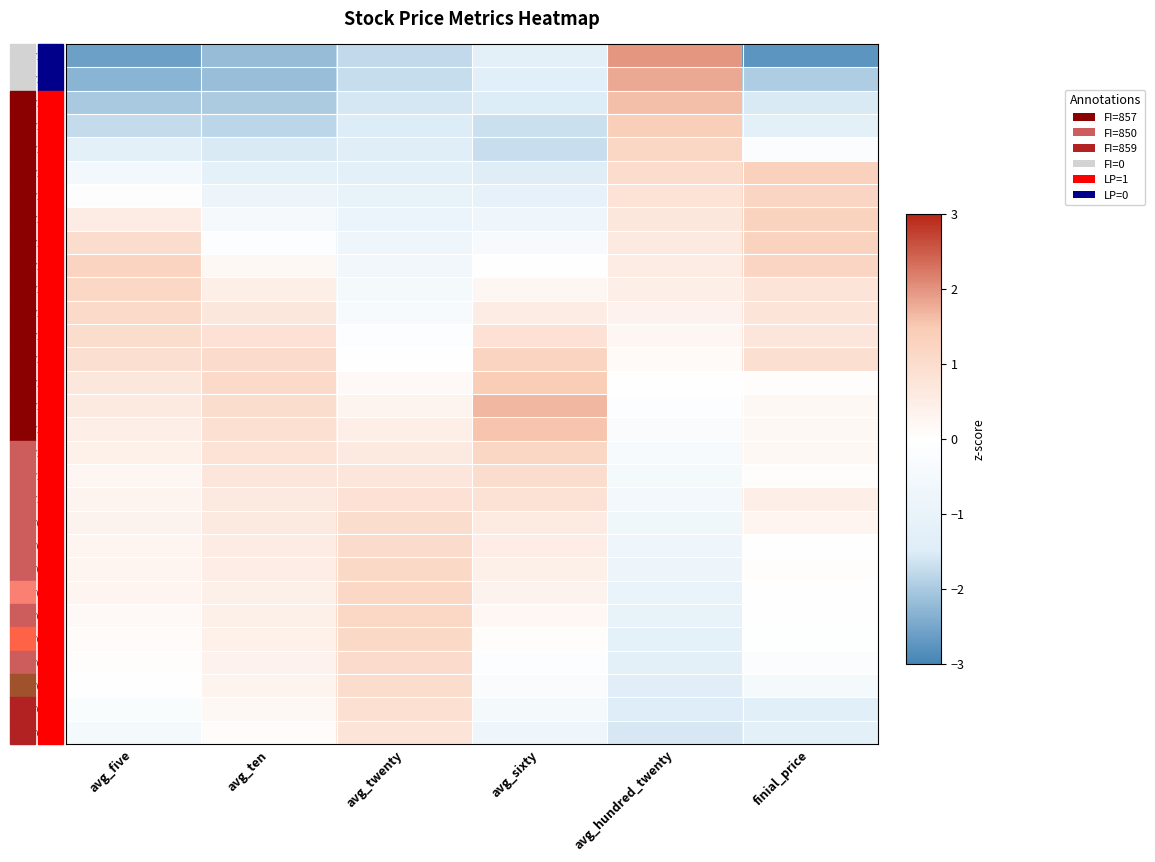

At avg_five, list the series in order from smallest to largest.

2016/12/05, 2016/12/06, 2016/12/07, 2016/12/08, 2016/12/09, 2016/12/12, 2017/01/16, 2017/01/13, 2017/01/12, 2016/12/13, 2017/01/11, 2017/01/10, 2017/01/09, 2016/12/29, 2017/01/06, 2017/01/05, 2017/01/04, 2016/12/30, 2017/01/03, 2016/12/28, 2016/12/27, 2016/12/14, 2016/12/26, 2016/12/23, 2016/12/22, 2016/12/21, 2016/12/15, 2016/12/20, 2016/12/19, 2016/12/16